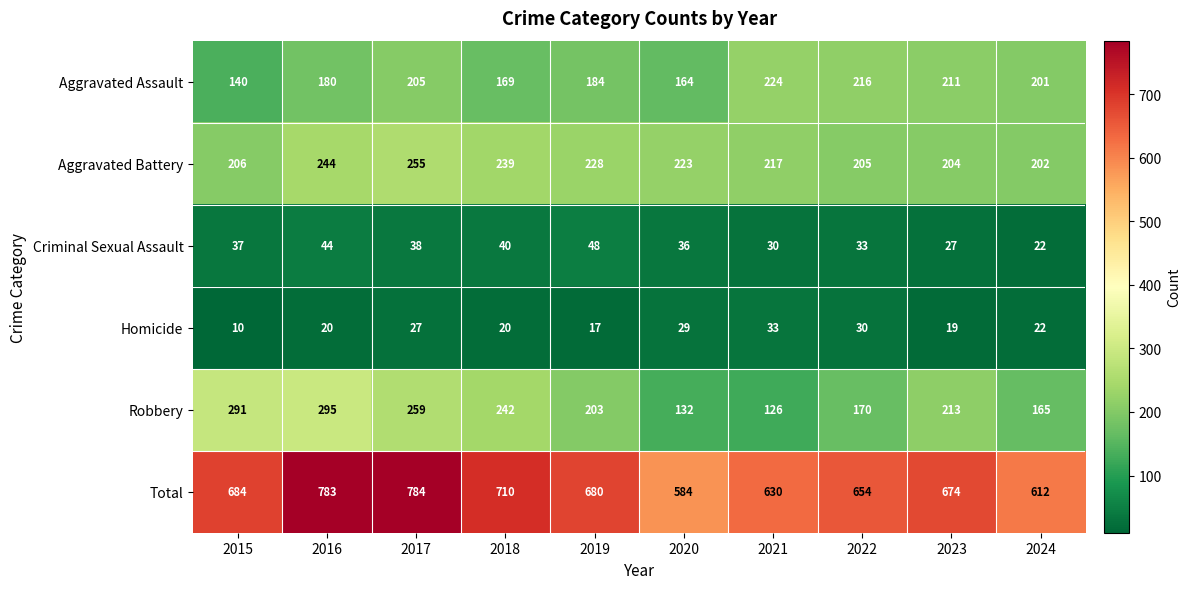

At which category is the sum across all series the highest?

2017